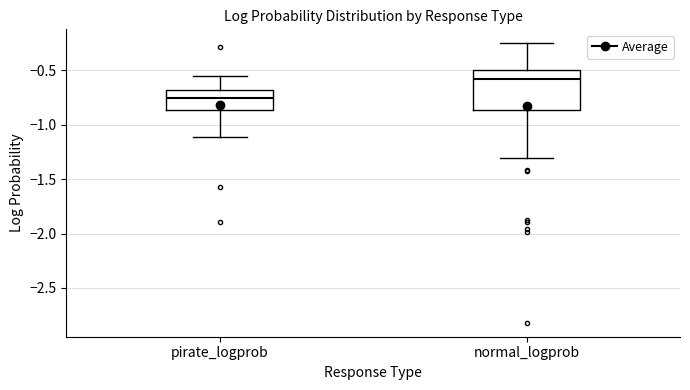

Where does the median line of the box for normal_logprob sit on the y-axis? The values are not printed on the chart, so give them approximately, as read against the axis.

-0.60